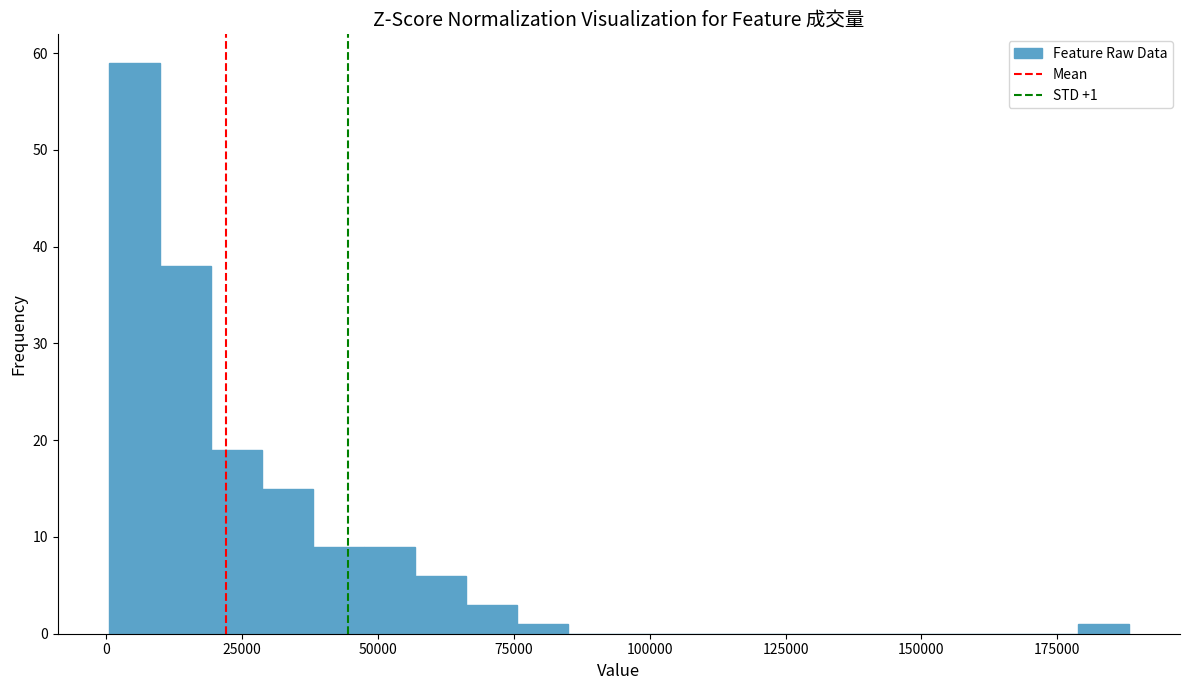

Around what value on the x-axis is the tallest bar? Give the approximate position of its centre, as read against the axis.

5000